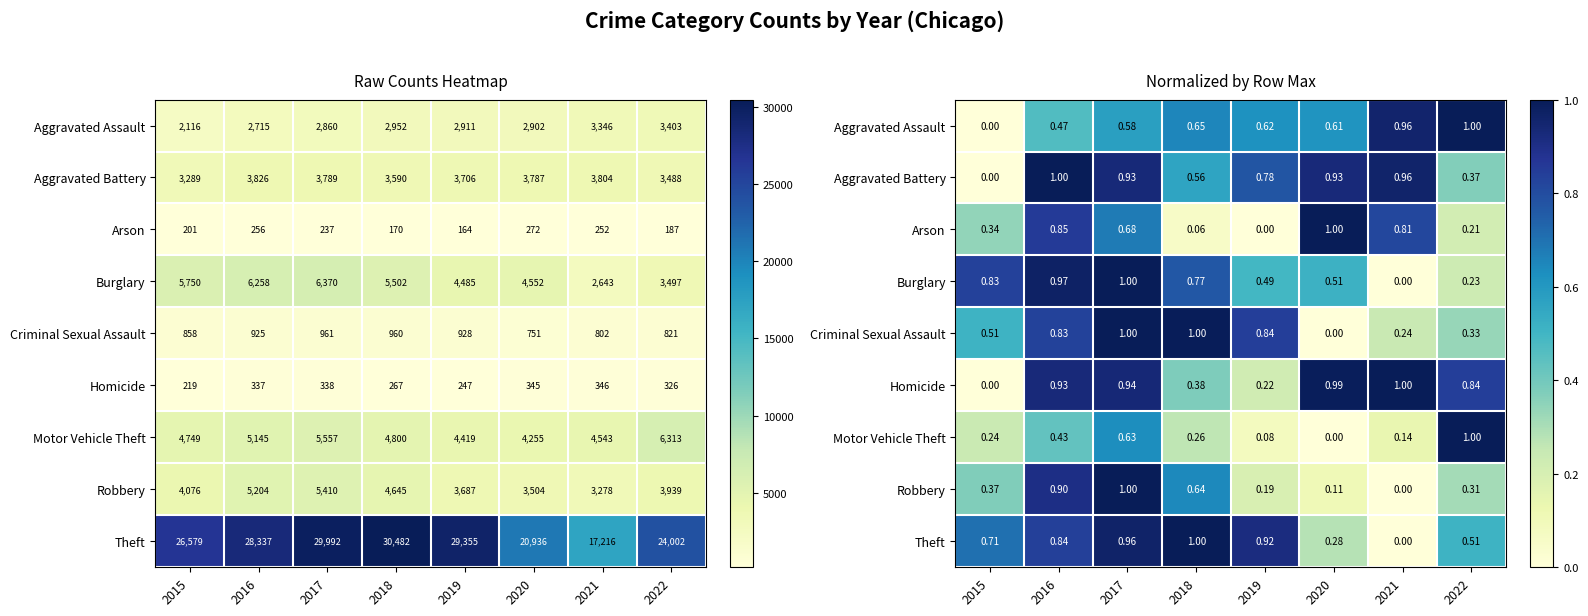

What is the sum of the Burglary values at 2016 and 2018?

1.7